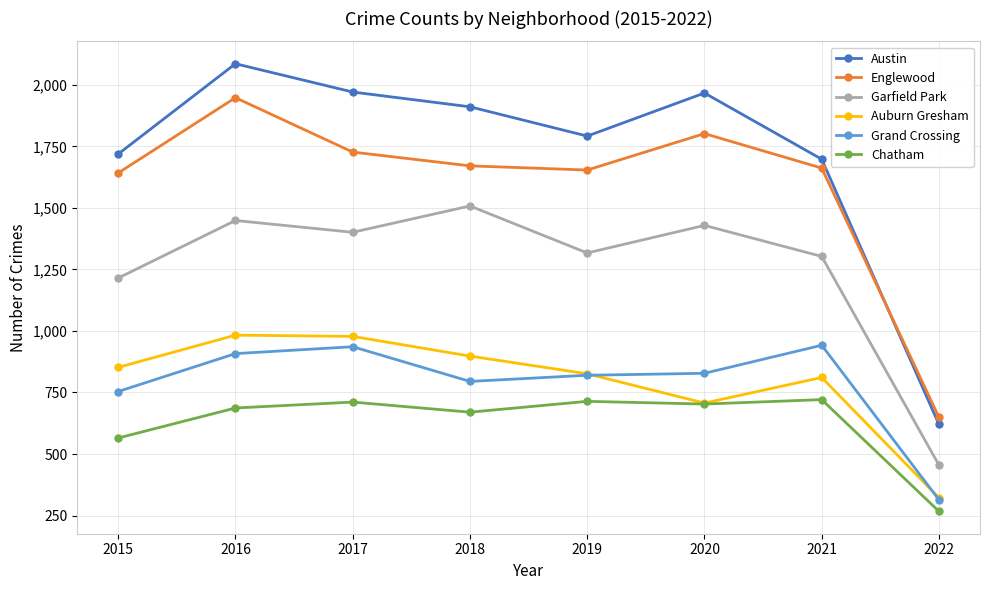

What is the total value across all series at 2020?

7436